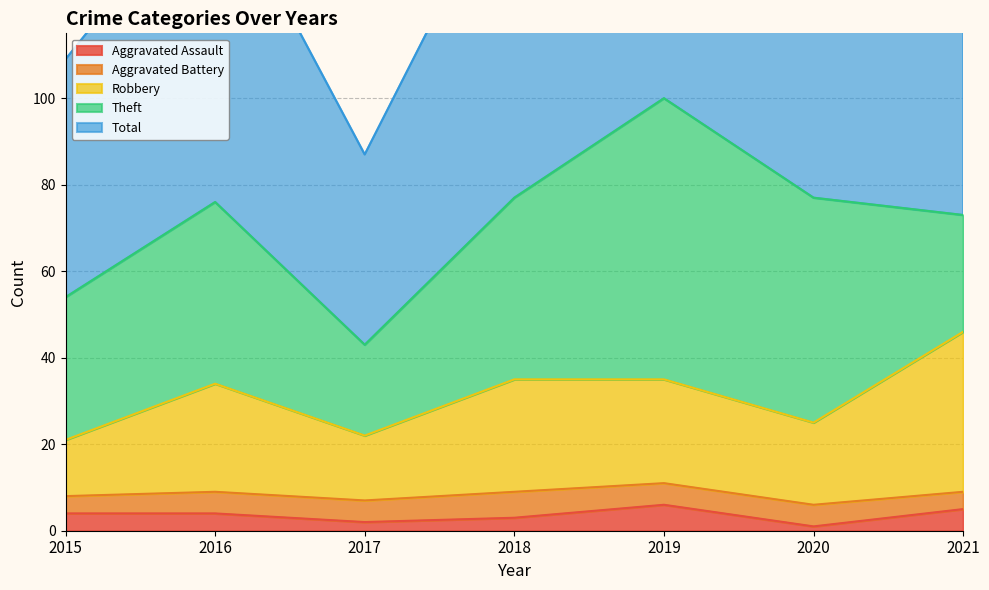

True or false: Aggravated Assault and Robbery intersect in this chart.

False